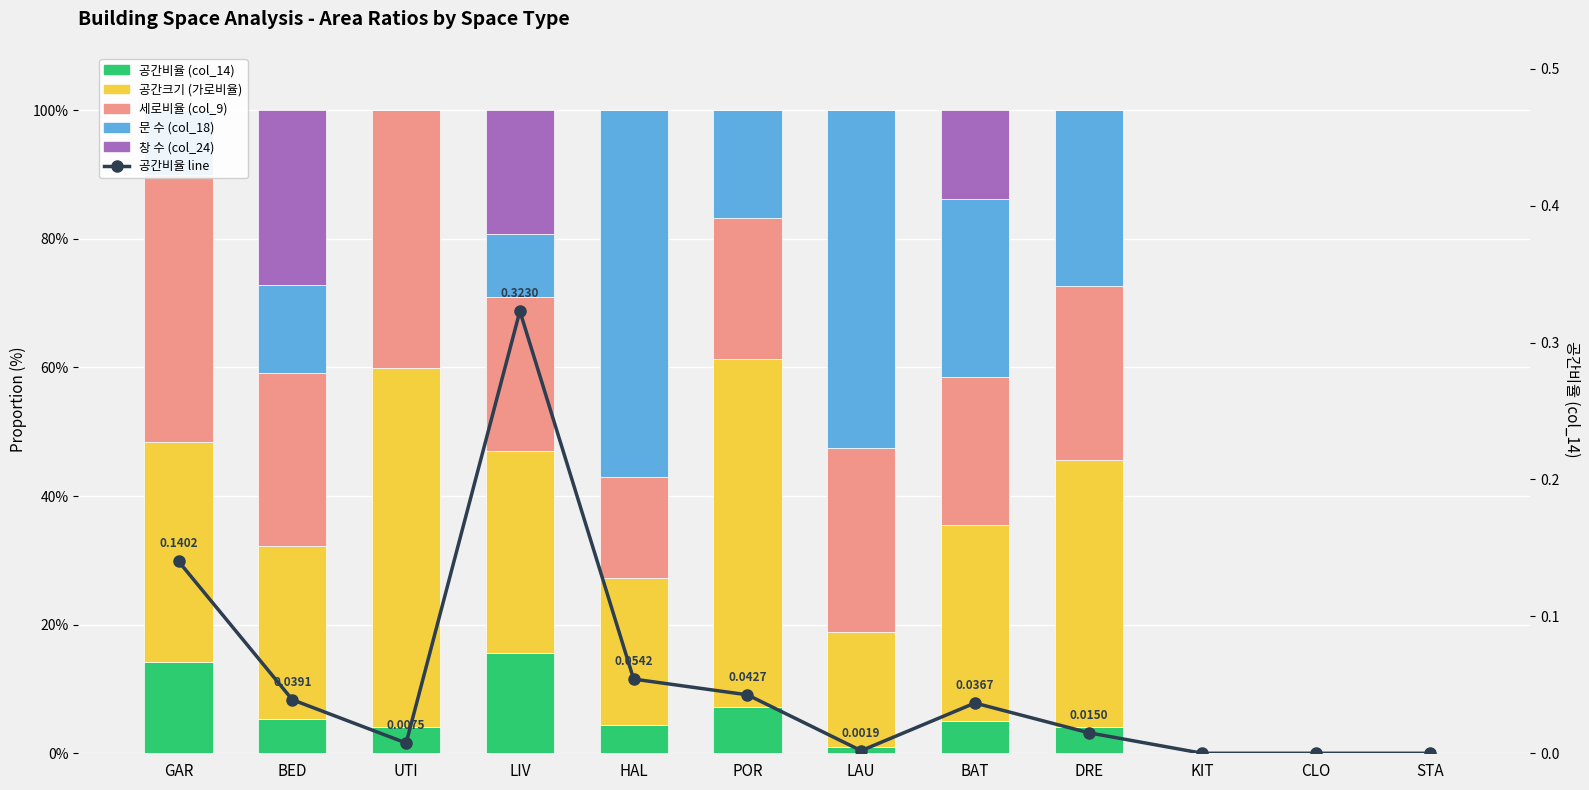

Are the bars horizontal?

No